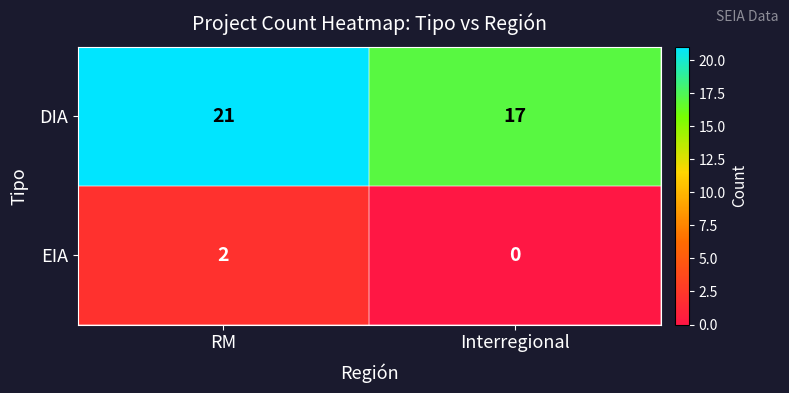

At how many categories does at least one series exceed 13?

2